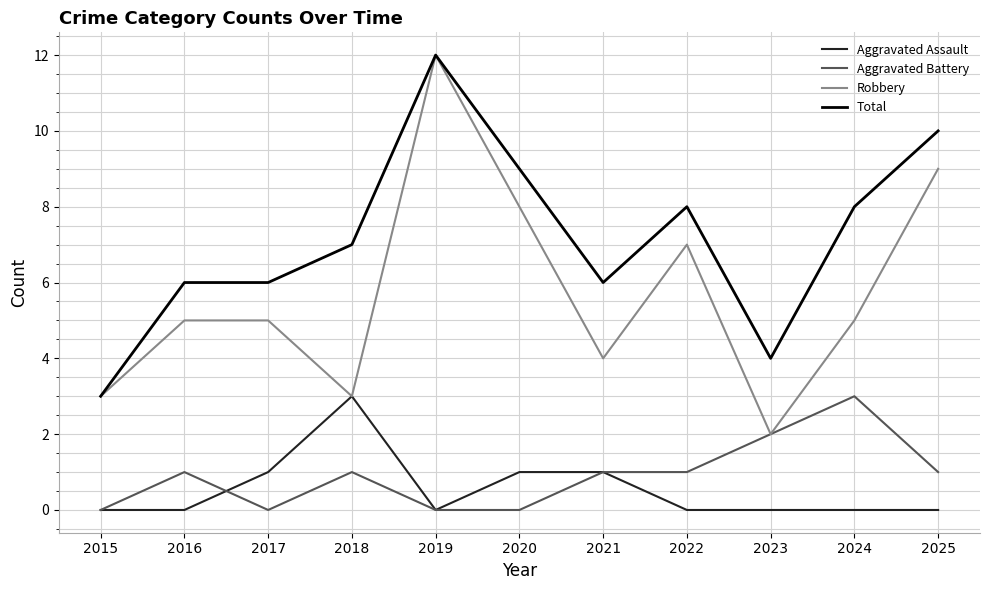

Which series changed the most between 2015 and 2020?

Total